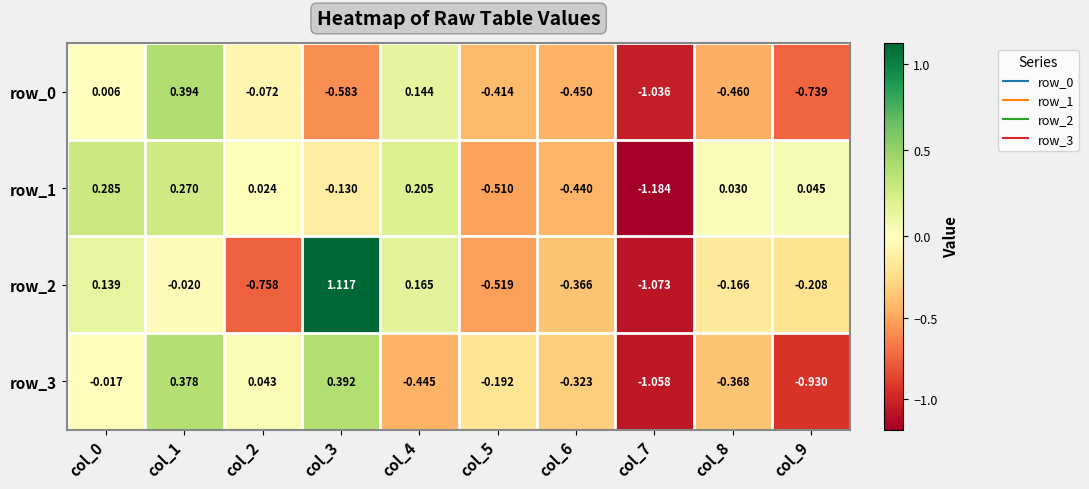

How many data points in row_3 are less than 0?

7